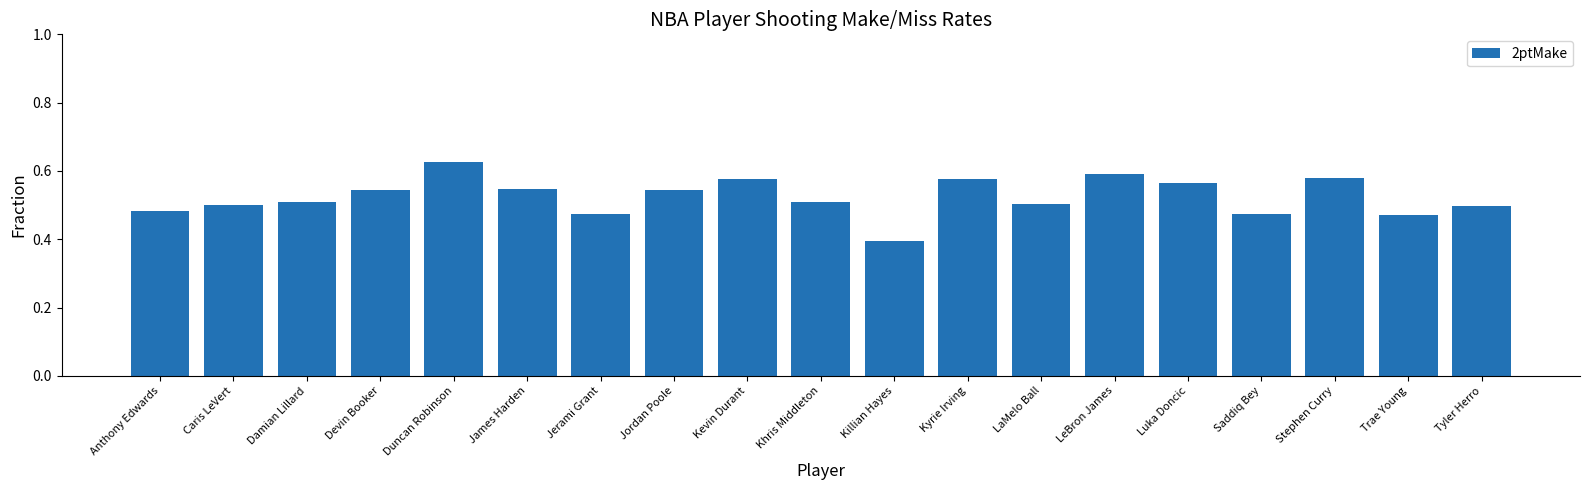

At which label is the value closest to 0?

Killian Hayes